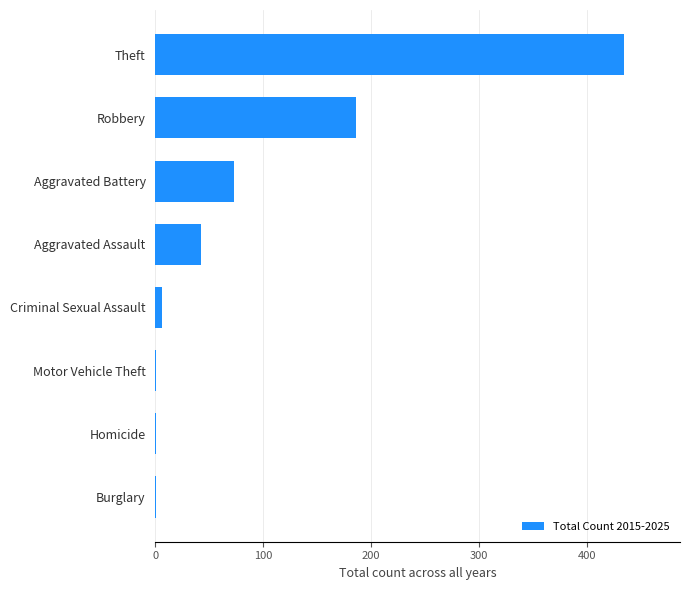

Is it true that the value at Robbery is 317?

False